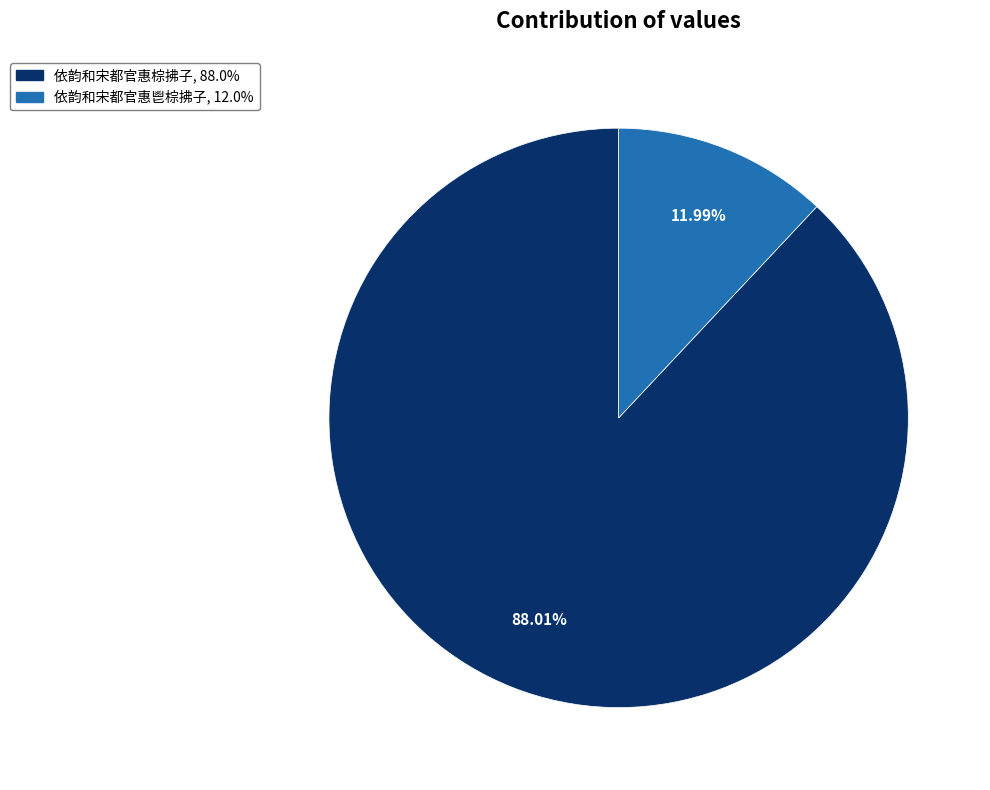

Is the sum of 依韵和宋都官惠鬯棕拂子 and 依韵和宋都官惠棕拂子 greater than half?

Yes